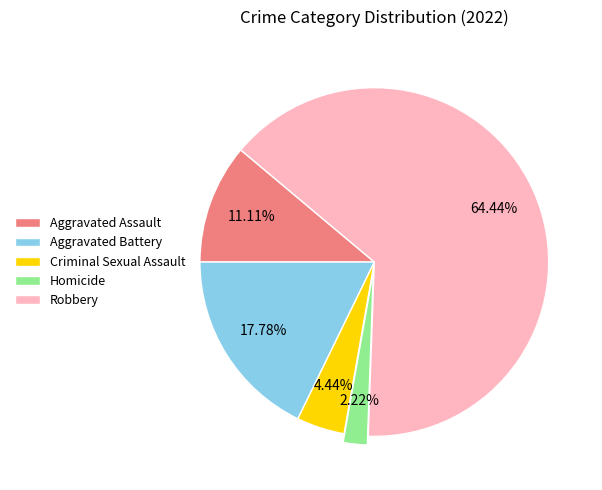

To the nearest percent, what is the difference between the Criminal Sexual Assault and Aggravated Assault slice percentages?

7%